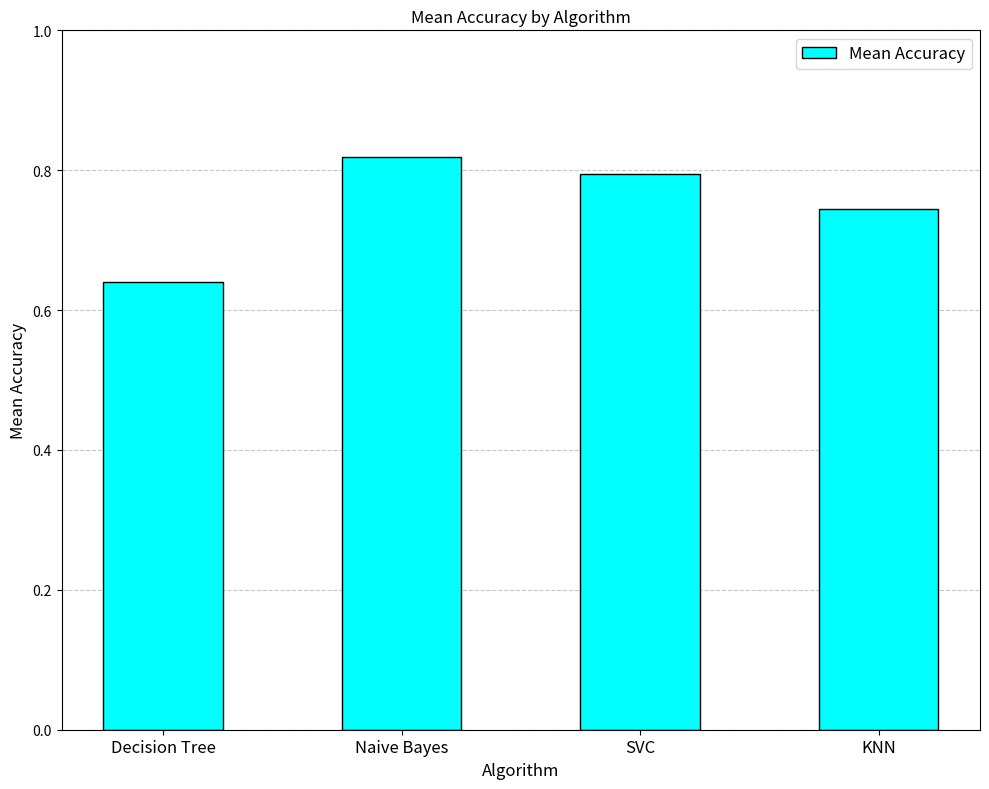

The chart shows a value of 0.2 at SVC. True or false?

False